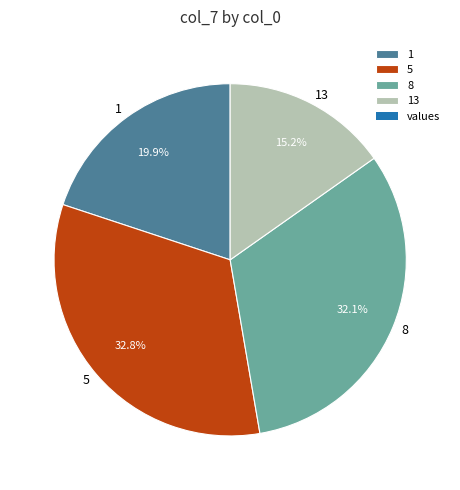

Combined, what portion of the pie is 8 and 5?

64.9%